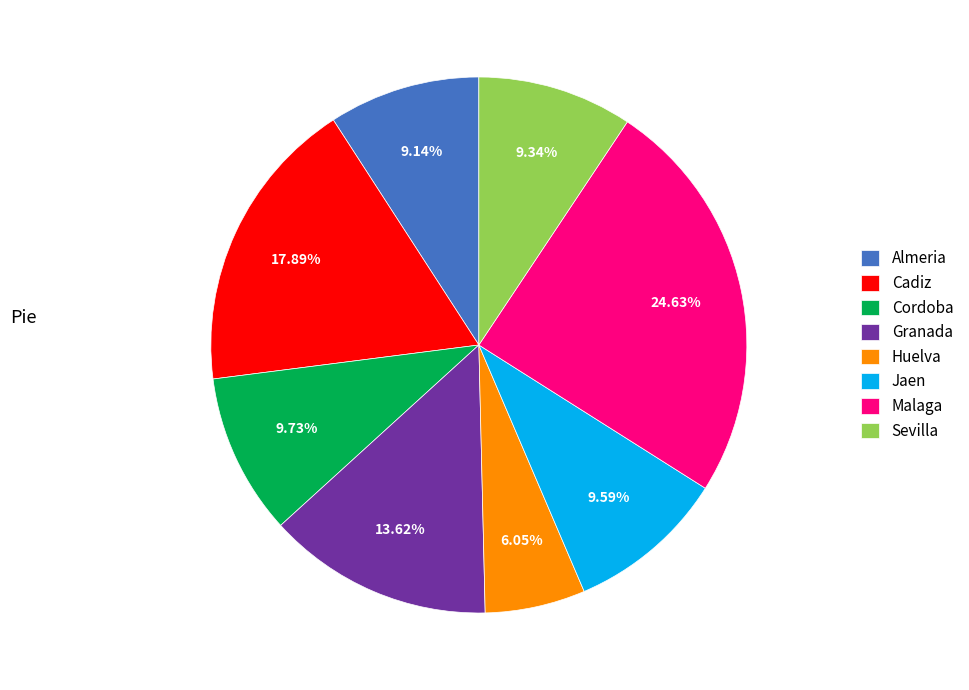

Which category has the biggest portion of the pie?

Malaga